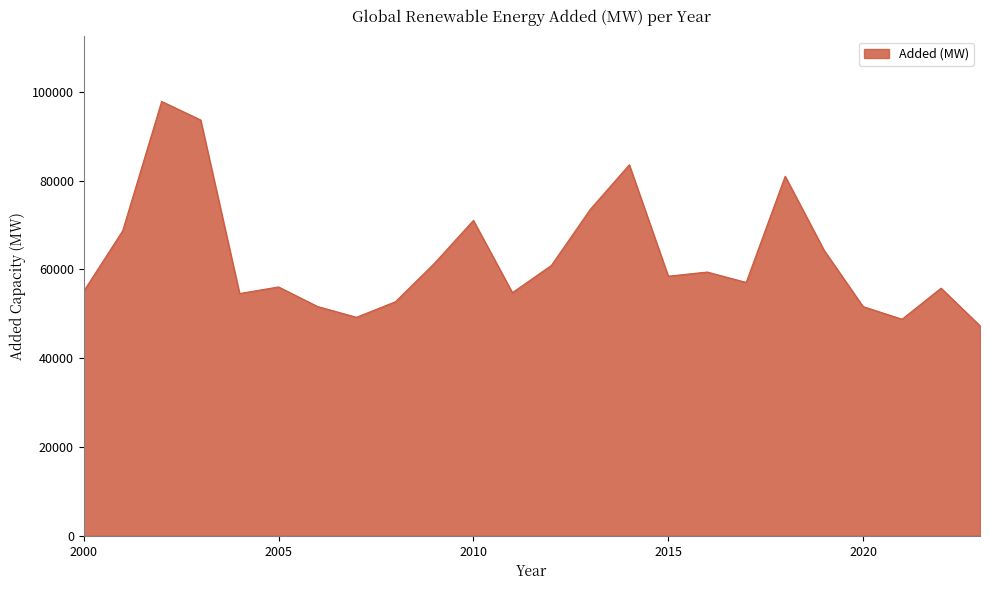

What is the greatest value displayed?

97828.6